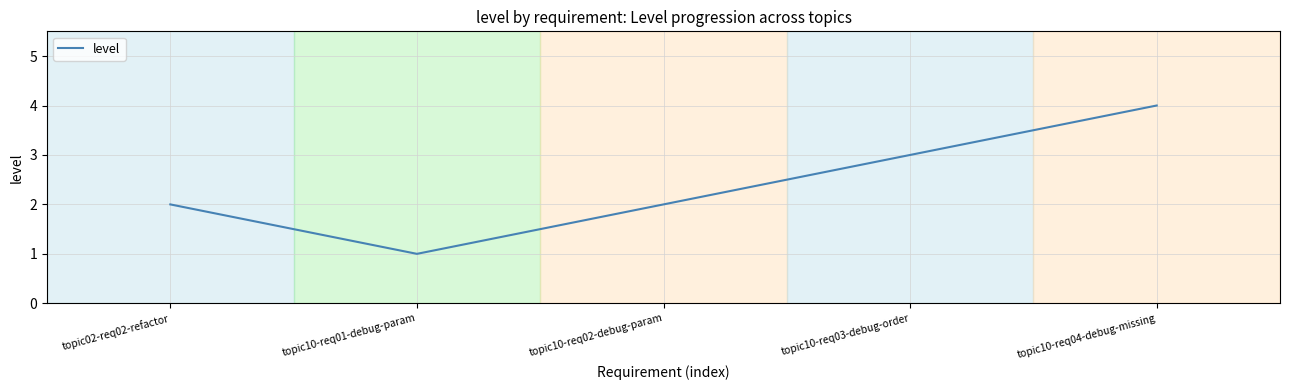

Where is the first local minimum?

topic10-req01-debug-param